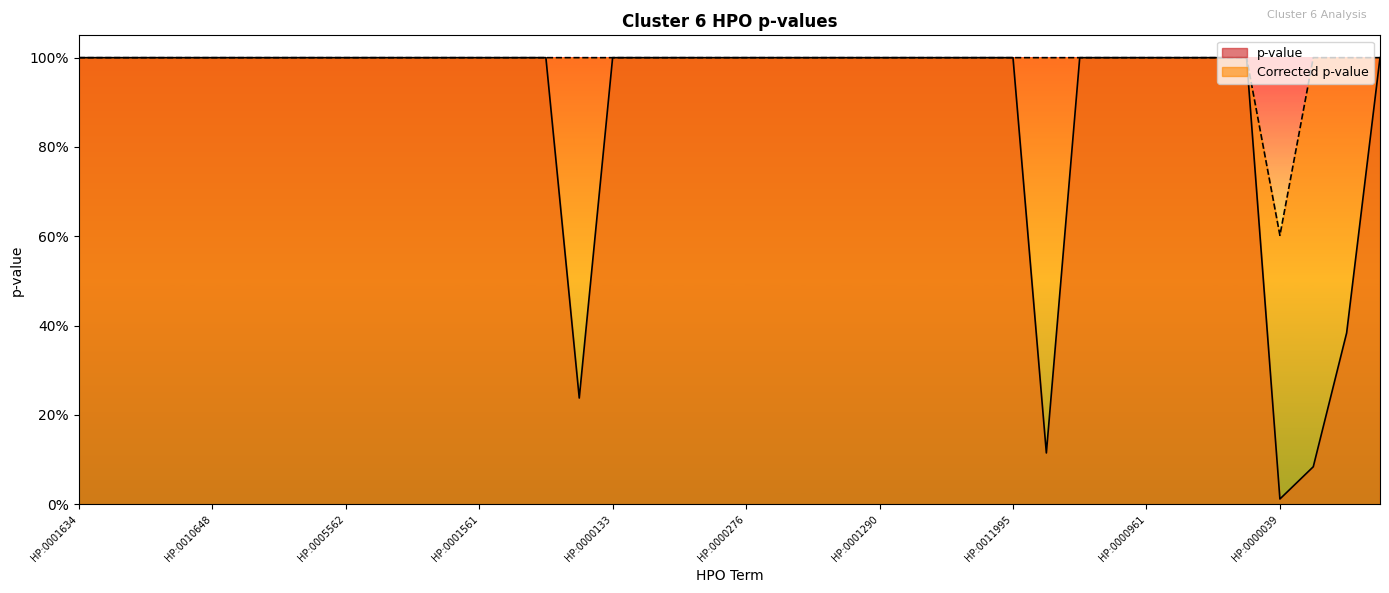

What are all the series names shown in the legend?

p-value, Corrected p-value